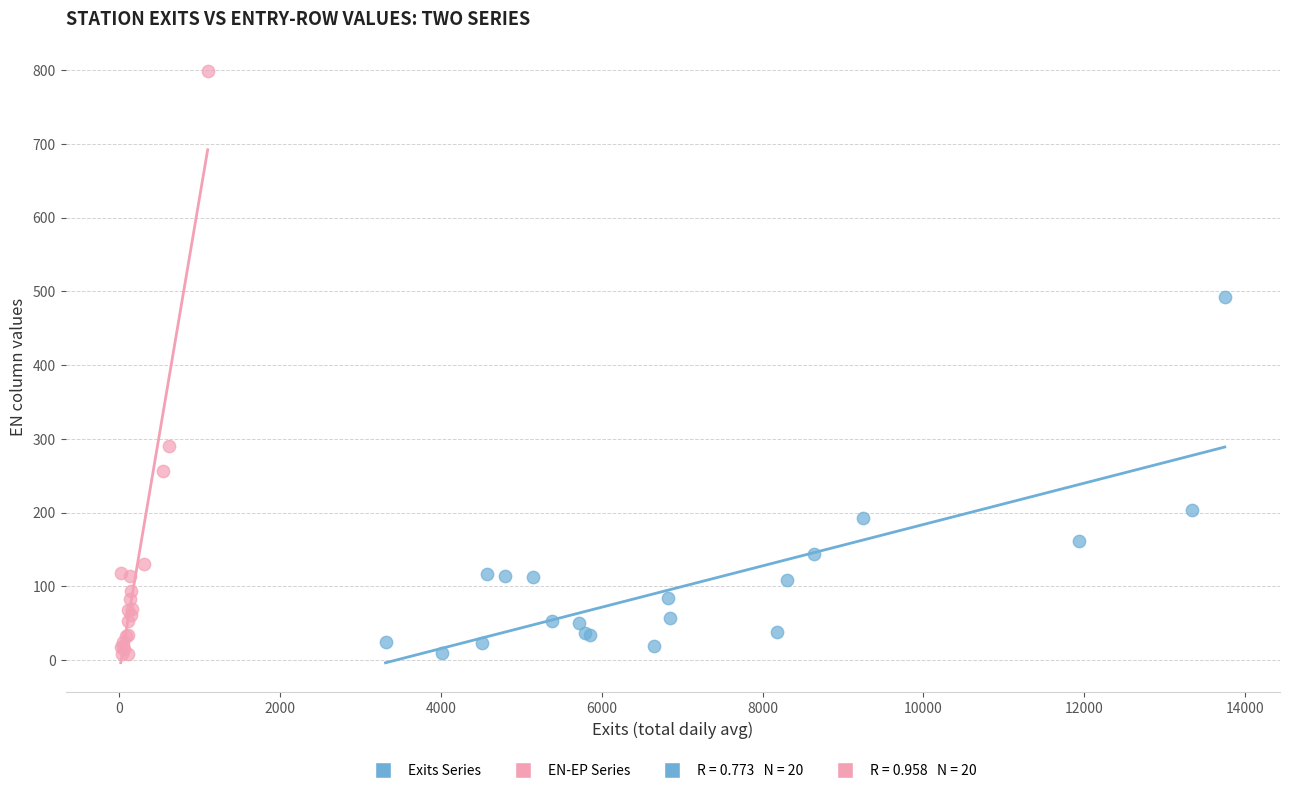

Which series contains the highest Y value?

EN-EP Series